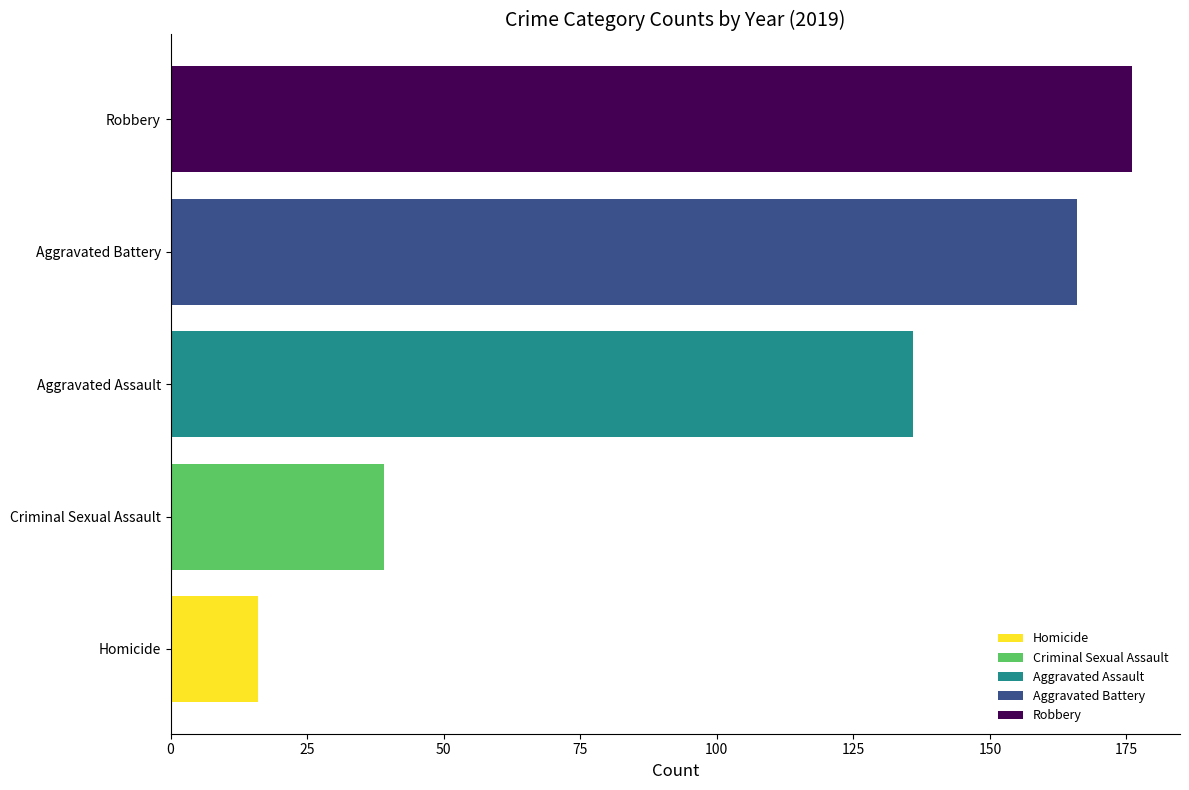

What is the maximum value shown in the chart?

176